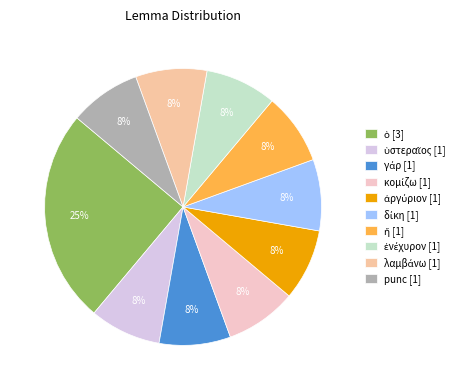

Count the number of slices in the pie.

10